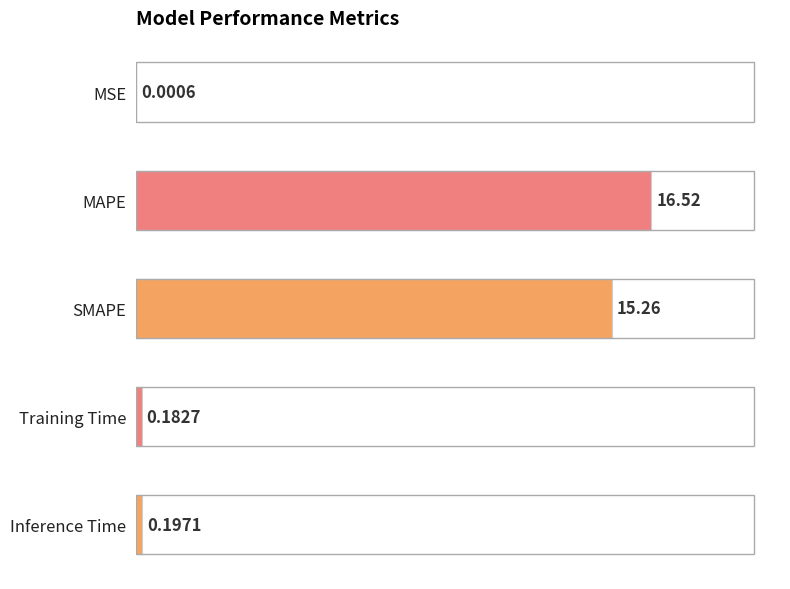

How many distinct data groups are displayed?

1